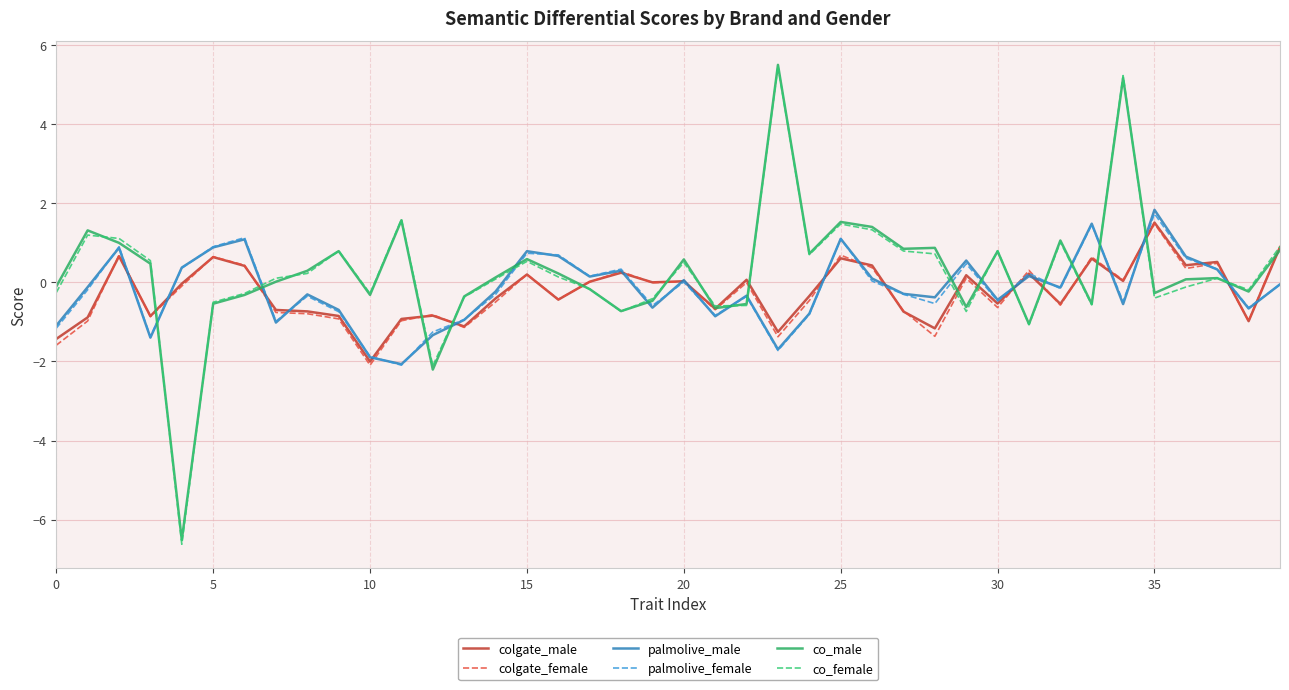

How many distinct data groups are displayed?

6